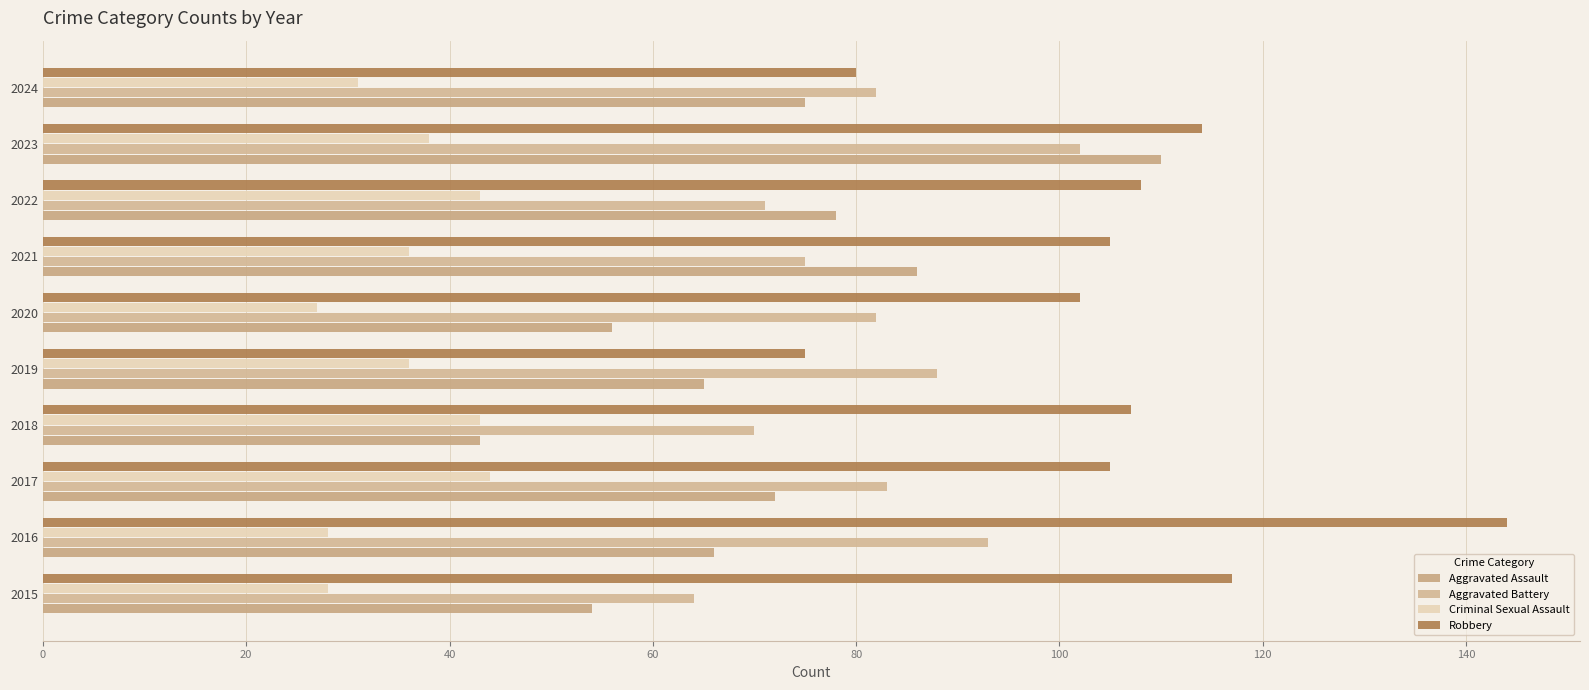

Count the number of data series in this chart.

4